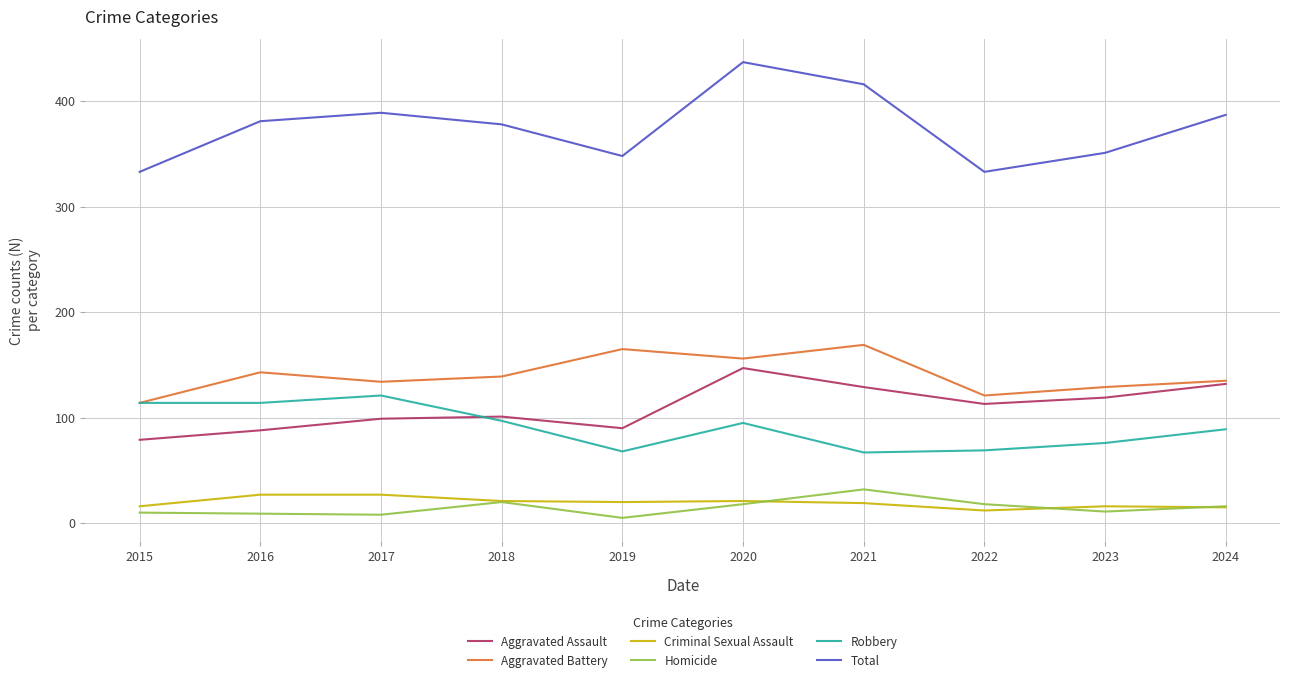

Is the value of Aggravated Battery at 2018 greater than the value of Aggravated Assault at 2018?

Yes